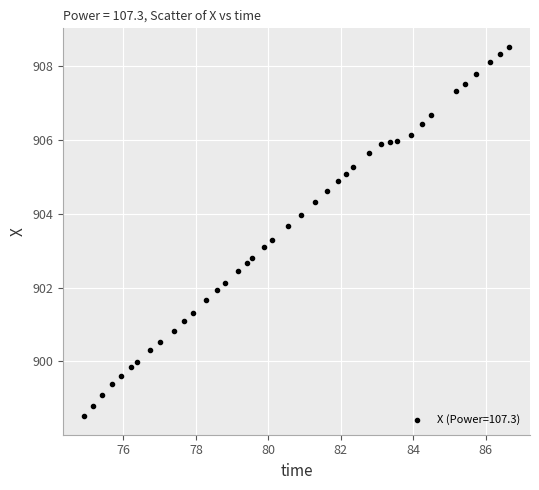

What is the range of X values (max minus min)?

11.7